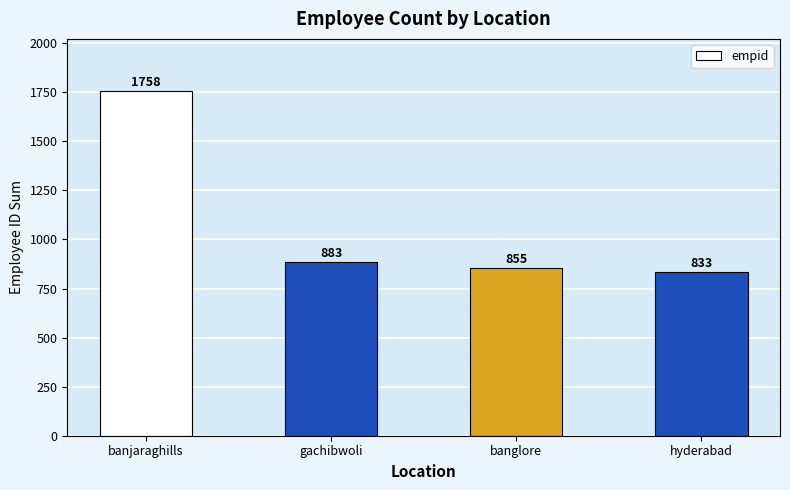

How many data points are less than 883?

2